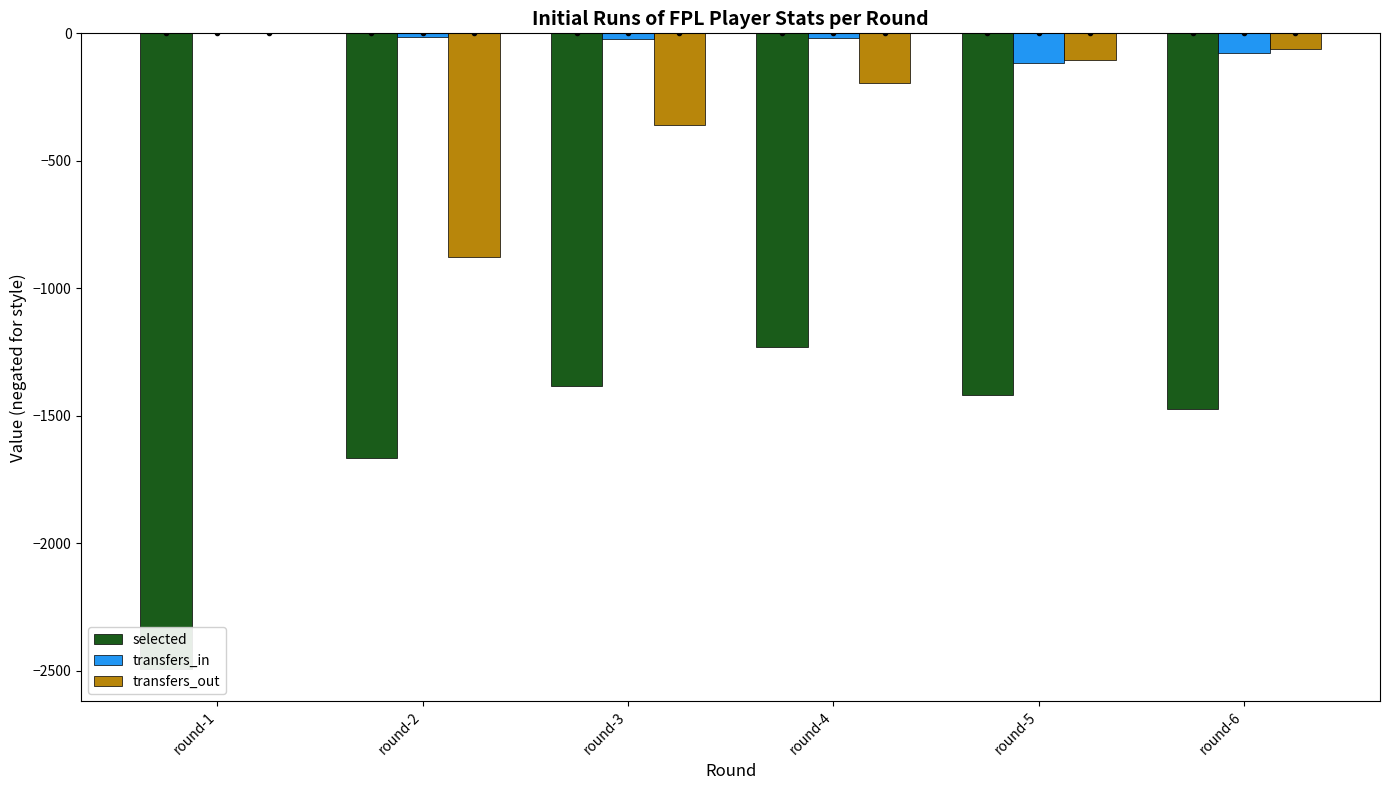

What is the difference between the selected values at round-1 and round-3?

1112